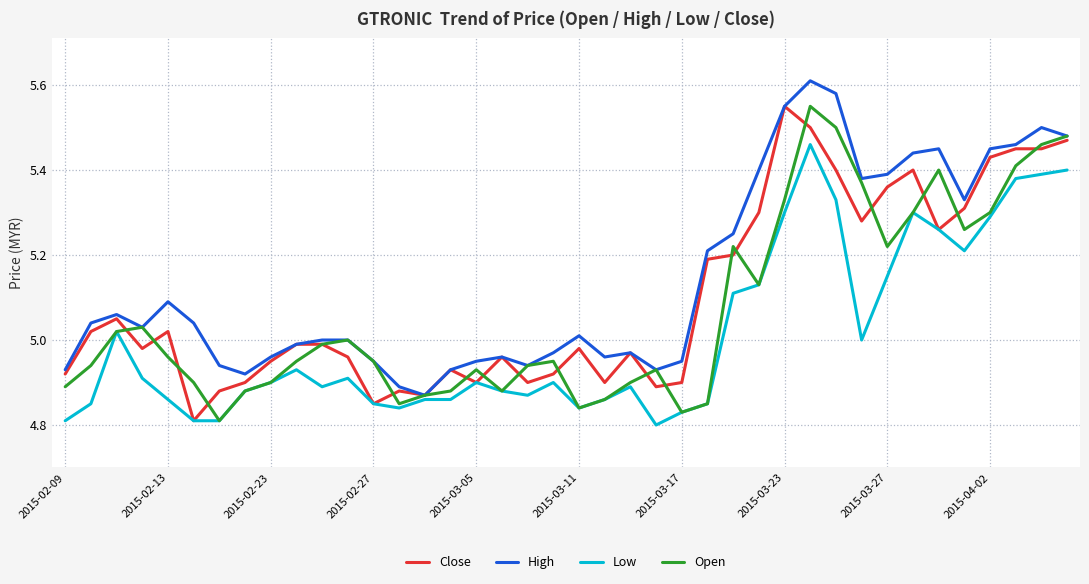

Which series has the largest total across all categories?

High